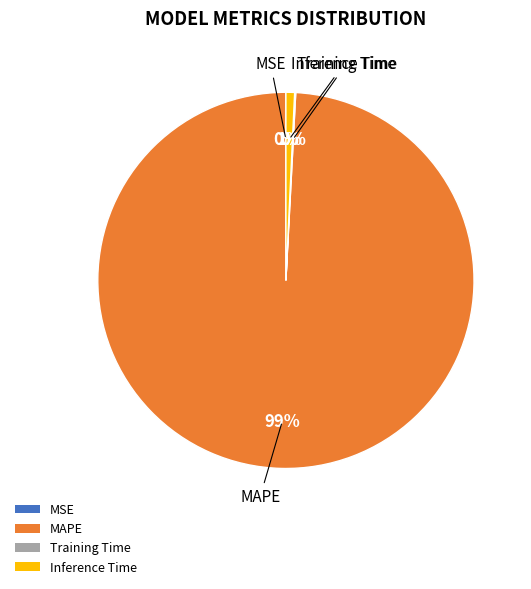

What is the largest slice in the pie chart?

MAPE